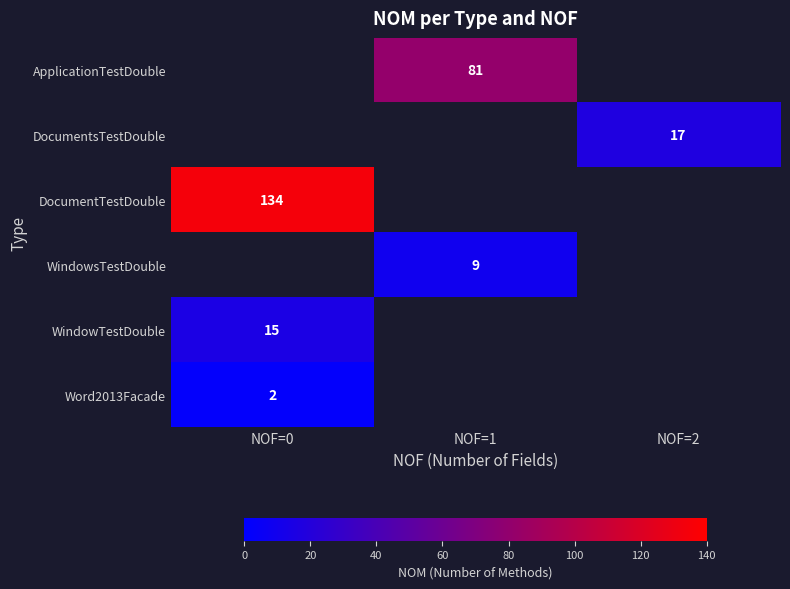

At which category is the sum across all series the highest?

NOF=0